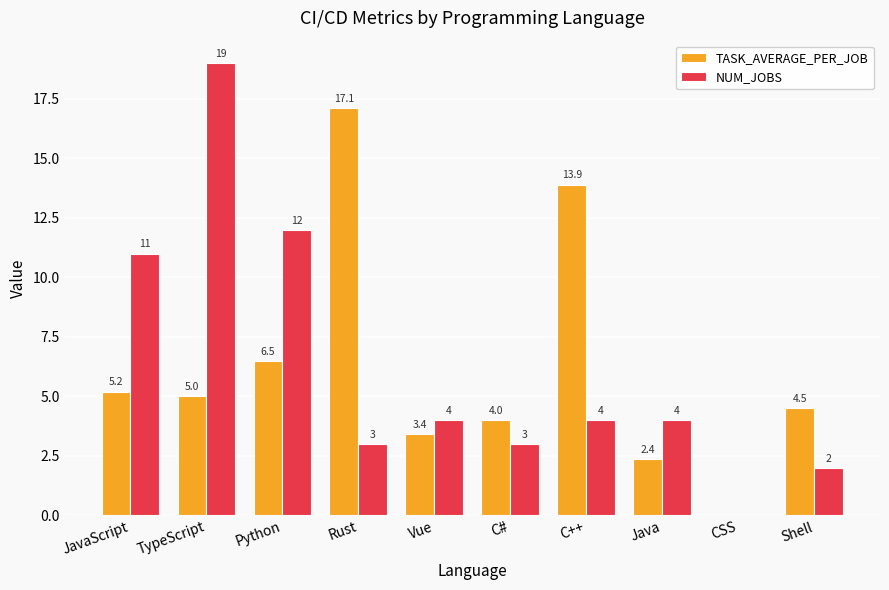

What is the average value of the NUM_JOBS series?

6.2